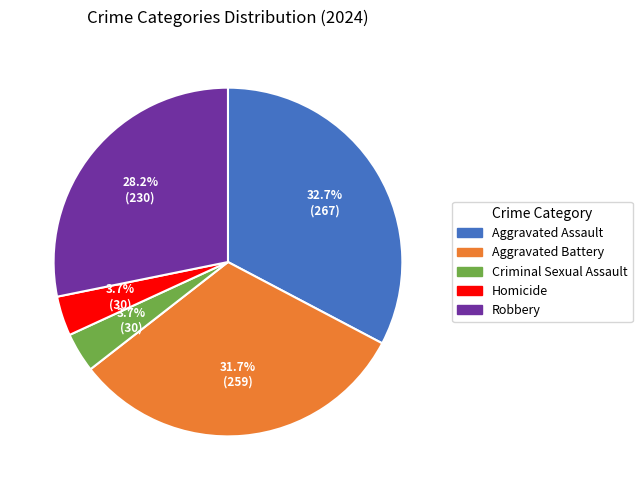

To the nearest percent, what is the average slice percentage?

20%